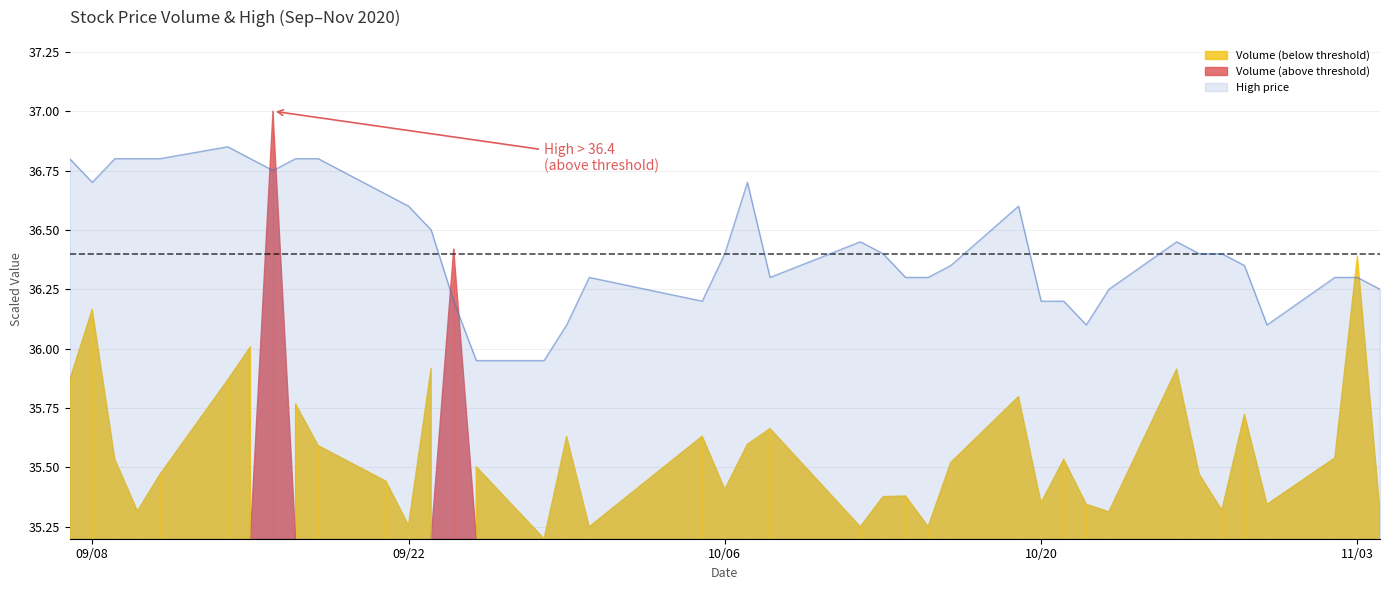

Approximately how many times larger is the value at 2020-09-23 compared to 2020-09-18?

1.0